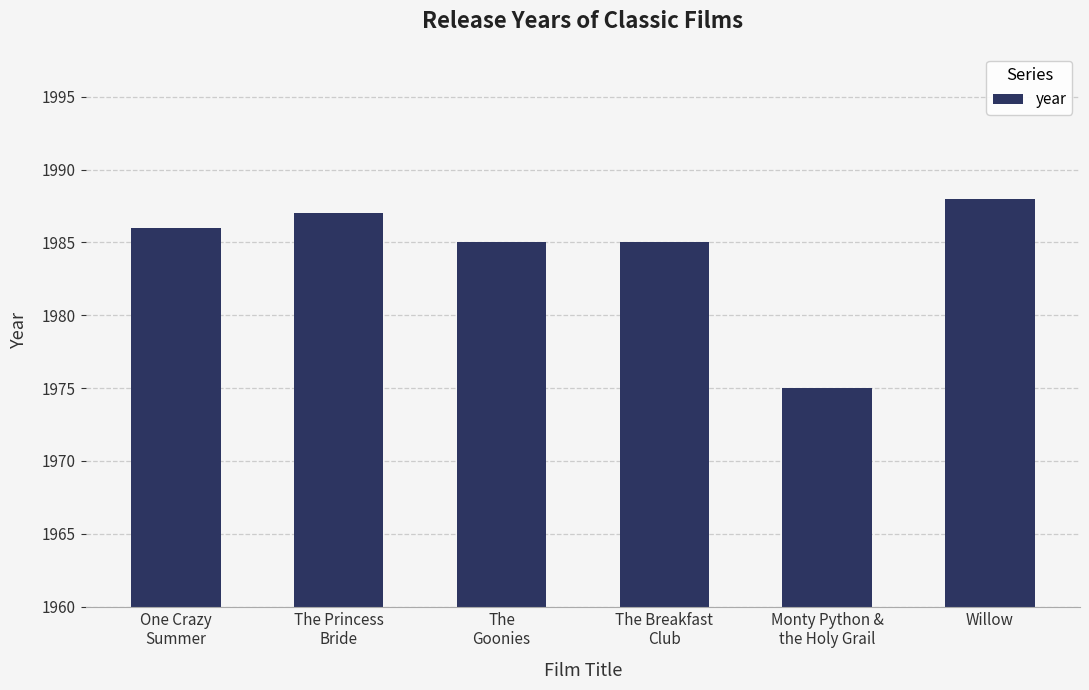

Count the number of categories in the chart.

6